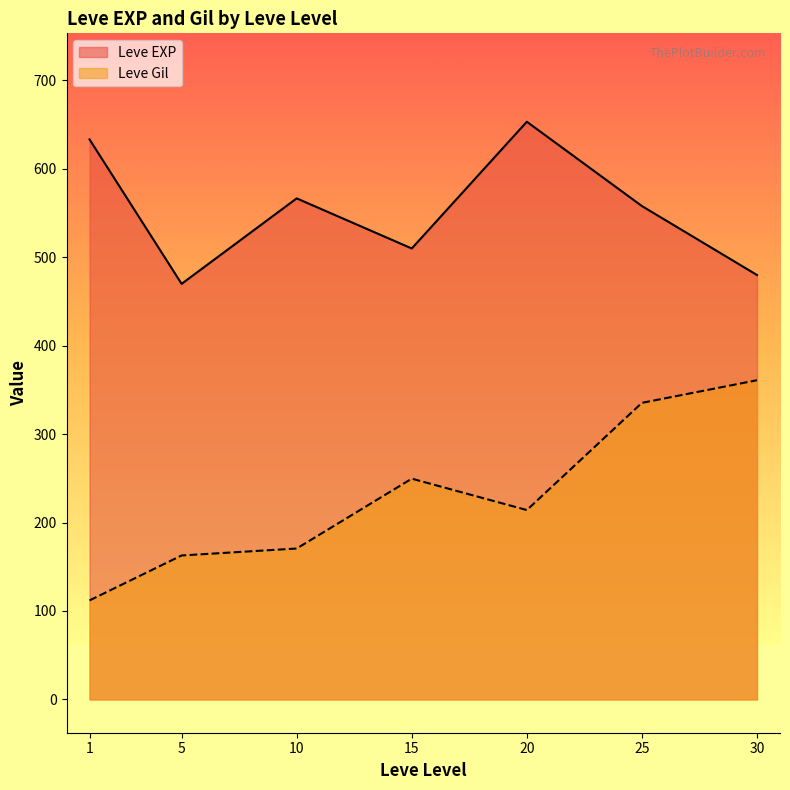

Rank the series by their maximum value, from highest to lowest.

Leve EXP, Leve Gil